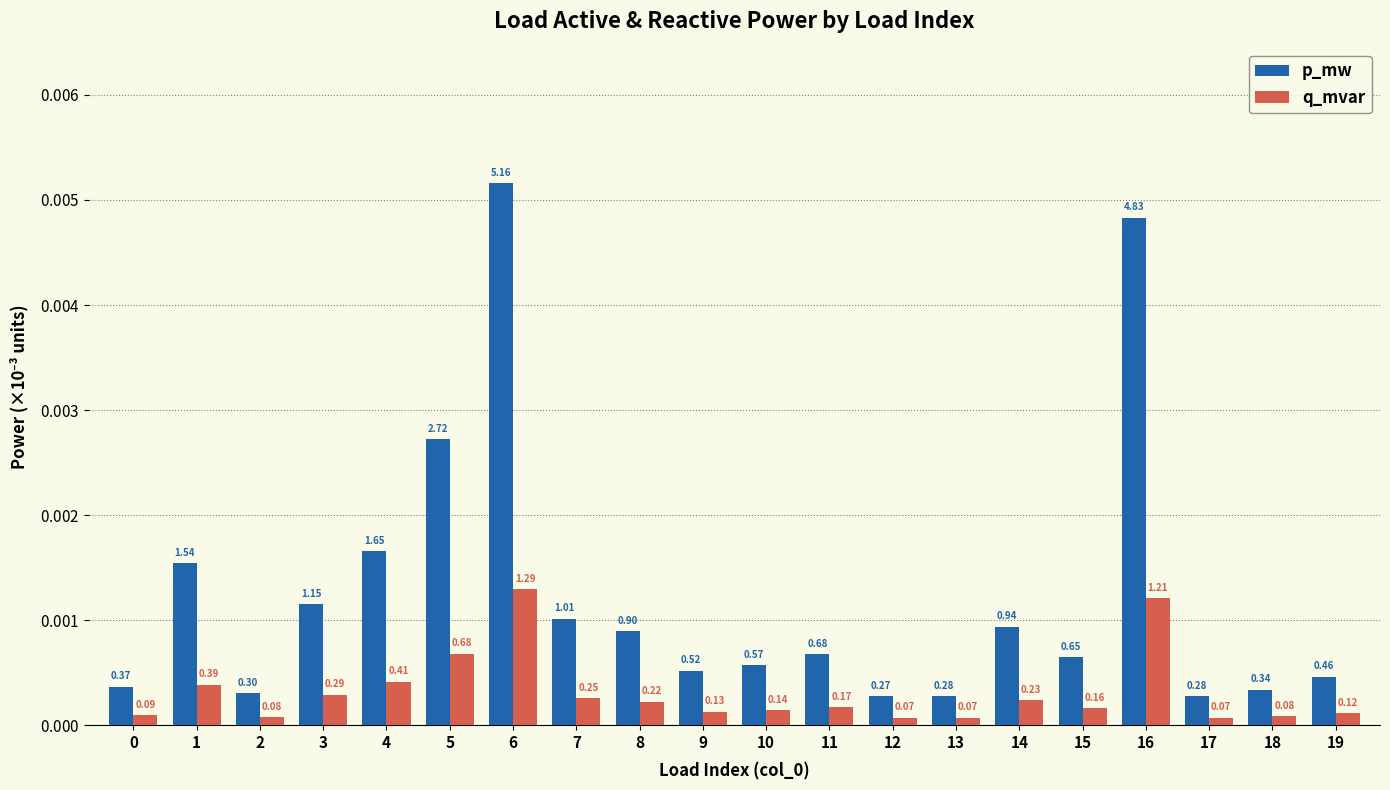

What are all the series names shown in the legend?

p_mw, q_mvar